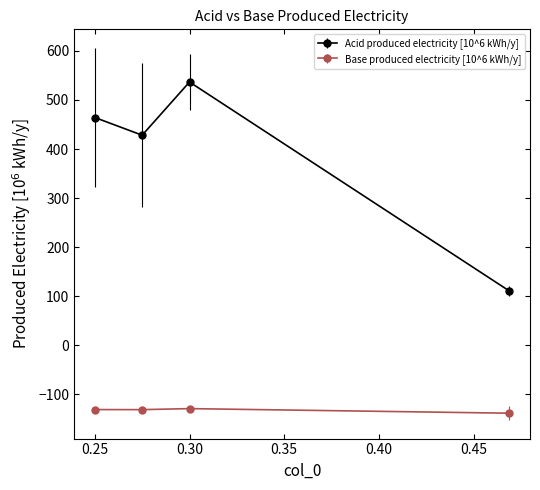

Which series has the largest total across all categories?

Acid produced electricity [10^6 kWh/y]